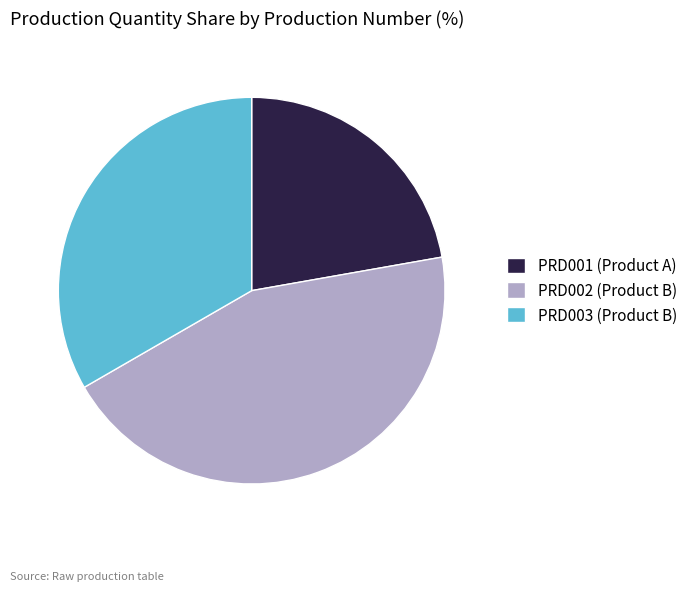

Which slice is the smallest?

PRD001 (Product A)